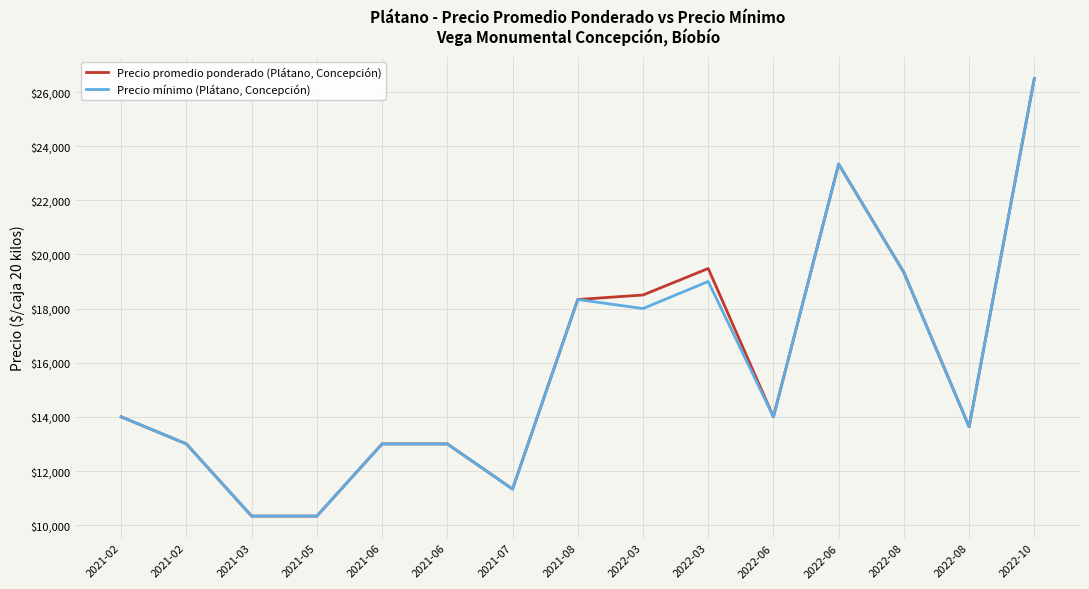

What is the sum of all Precio promedio ponderado (Plátano, Concepción) values?

238113.3